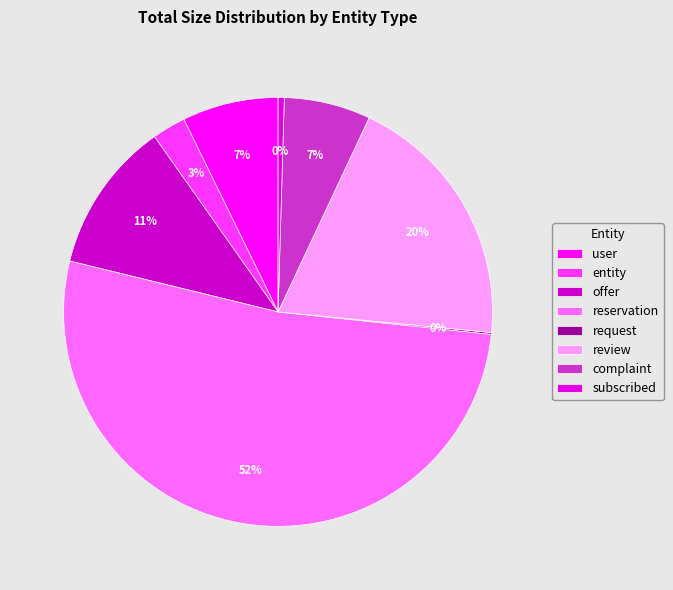

Does entity represent more than half of the total?

No